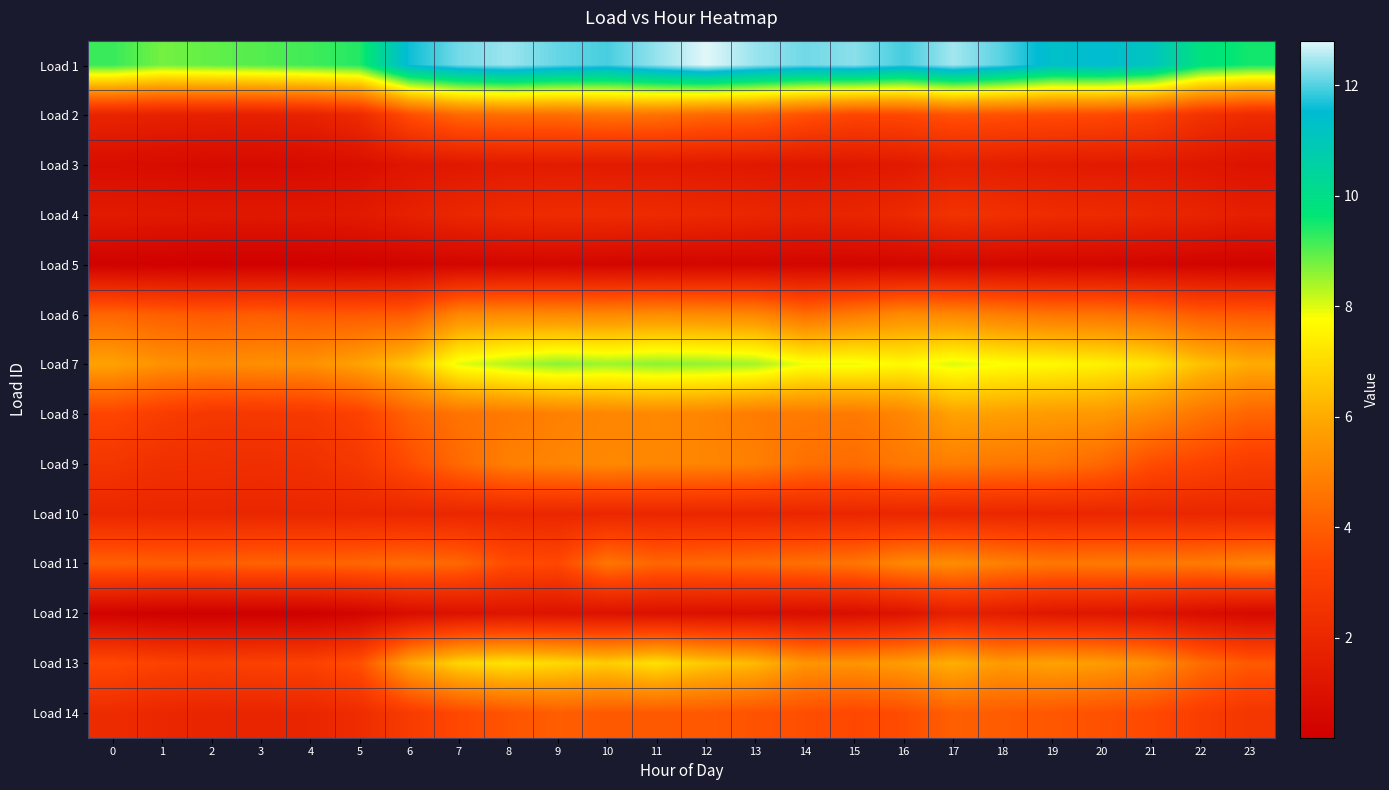

Reading right to left, transcribe all the data shown in this chart.

Load 1: 23=9.5	22=9.8	21=11.1	20=11.5	19=11.3	18=12.0	17=12.5	16=11.9	15=12.3	14=12.2	13=12.4	12=12.8	11=12.4	10=11.9	9=12.1	8=12.4	7=12.2	6=11.6	5=9.4	4=9.2	3=9.0	2=8.9	1=8.8	0=9.2
Load 2: 23=2.2	22=2.5	21=3.2	20=3.5	19=3.6	18=3.7	17=3.7	16=3.4	15=3.3	14=3.7	13=4.2	12=4.3	11=4.6	10=4.6	9=4.4	8=4.5	7=4.3	6=3.6	5=2.2	4=1.8	3=1.7	2=1.7	1=1.7	0=1.9
Load 3: 23=1.1	22=1.3	21=1.4	20=1.4	19=1.5	18=1.6	17=1.7	16=1.4	15=1.3	14=1.3	13=1.3	12=1.4	11=1.5	10=1.4	9=1.5	8=1.4	7=1.3	6=1.2	5=0.9	4=0.7	3=0.7	2=0.7	1=0.7	0=0.8
Load 4: 23=1.6	22=1.8	21=2.0	20=2.2	19=2.2	18=2.4	17=2.5	16=2.1	15=1.9	14=1.8	13=2.0	12=2.1	11=2.2	10=2.2	9=2.2	8=2.2	7=2.0	6=1.7	5=1.4	4=1.3	3=1.3	2=1.3	1=1.4	0=1.4
Load 5: 23=0.3	22=0.4	21=0.5	20=0.5	19=0.5	18=0.5	17=0.5	16=0.5	15=0.5	14=0.5	13=0.5	12=0.5	11=0.5	10=0.5	9=0.5	8=0.5	7=0.5	6=0.4	5=0.3	4=0.3	3=0.2	2=0.2	1=0.3	0=0.3
Load 6: 23=3.9	22=3.9	21=4.4	20=4.6	19=4.6	18=4.8	17=5.1	16=5.2	15=4.8	14=4.4	13=5.1	12=5.2	11=5.2	10=5.1	9=5.1	8=5.2	7=5.1	6=3.9	5=3.9	4=3.9	3=4.0	2=3.9	1=4.0	0=4.2
Load 7: 23=6.0	22=6.5	21=7.2	20=7.5	19=7.6	18=7.8	17=8.0	16=7.7	15=7.9	14=7.9	13=8.4	12=8.6	11=8.6	10=8.5	9=8.6	8=8.3	7=8.0	6=6.6	5=5.8	4=5.4	3=5.3	2=5.2	1=5.4	0=5.8
Load 8: 23=4.2	22=4.6	21=5.2	20=5.6	19=5.6	18=5.7	17=5.8	16=5.1	15=4.7	14=4.8	13=4.8	12=5.0	11=5.1	10=5.1	9=4.9	8=4.7	7=4.6	6=4.1	5=3.2	4=2.8	3=2.8	2=2.7	1=3.0	0=3.3
Load 9: 23=3.0	22=3.3	21=3.5	20=4.3	19=4.6	18=4.7	17=4.8	16=4.7	15=4.4	14=4.5	13=4.9	12=5.0	11=5.1	10=5.1	9=5.0	8=4.9	7=4.3	6=3.5	5=2.8	4=2.4	3=2.3	2=2.4	1=2.4	0=2.7
Load 10: 23=2.0	22=2.0	21=2.0	20=2.0	19=2.0	18=2.0	17=2.0	16=2.0	15=2.0	14=2.0	13=2.0	12=2.0	11=2.0	10=2.0	9=2.0	8=2.0	7=2.0	6=2.0	5=2.0	4=2.0	3=2.0	2=2.0	1=2.0	0=2.0
Load 11: 23=5.0	22=4.8	21=4.7	20=4.7	19=4.7	18=4.9	17=5.3	16=5.1	15=4.6	14=4.5	13=4.4	12=4.3	11=4.2	10=4.6	9=3.4	8=3.6	7=4.3	6=4.4	5=4.2	4=4.1	3=4.1	2=4.0	1=4.0	0=4.1
Load 12: 23=0.6	22=0.8	21=1.1	20=1.2	19=1.3	18=1.5	17=1.7	16=1.1	15=0.9	14=0.9	13=0.9	12=1.0	11=1.0	10=1.1	9=1.1	8=1.1	7=1.0	6=0.8	5=0.4	4=0.2	3=0.2	2=0.2	1=0.2	0=0.3
Load 13: 23=3.9	22=4.4	21=5.3	20=5.6	19=5.8	18=5.6	17=6.1	16=5.7	15=5.4	14=5.5	13=6.3	12=6.6	11=7.1	10=6.7	9=7.0	8=7.2	7=6.9	6=5.9	5=3.6	4=3.2	3=3.2	2=3.1	1=3.2	0=3.5
Load 14: 23=2.7	22=3.0	21=3.5	20=3.7	19=3.8	18=4.0	17=4.1	16=3.6	15=3.4	14=3.6	13=3.7	12=3.9	11=3.9	10=3.9	9=4.0	8=3.7	7=3.4	6=2.9	5=2.2	4=1.9	3=1.9	2=1.9	1=2.0	0=2.2